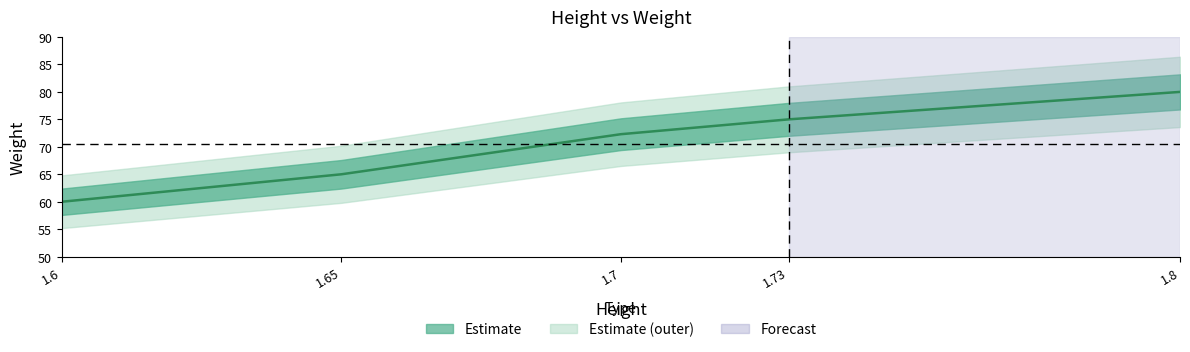

Reading left to right, list all the values displayed in this chart.

1.6=60.0	1.65=65.0	1.7=72.3	1.73=75.0	1.8=80.0